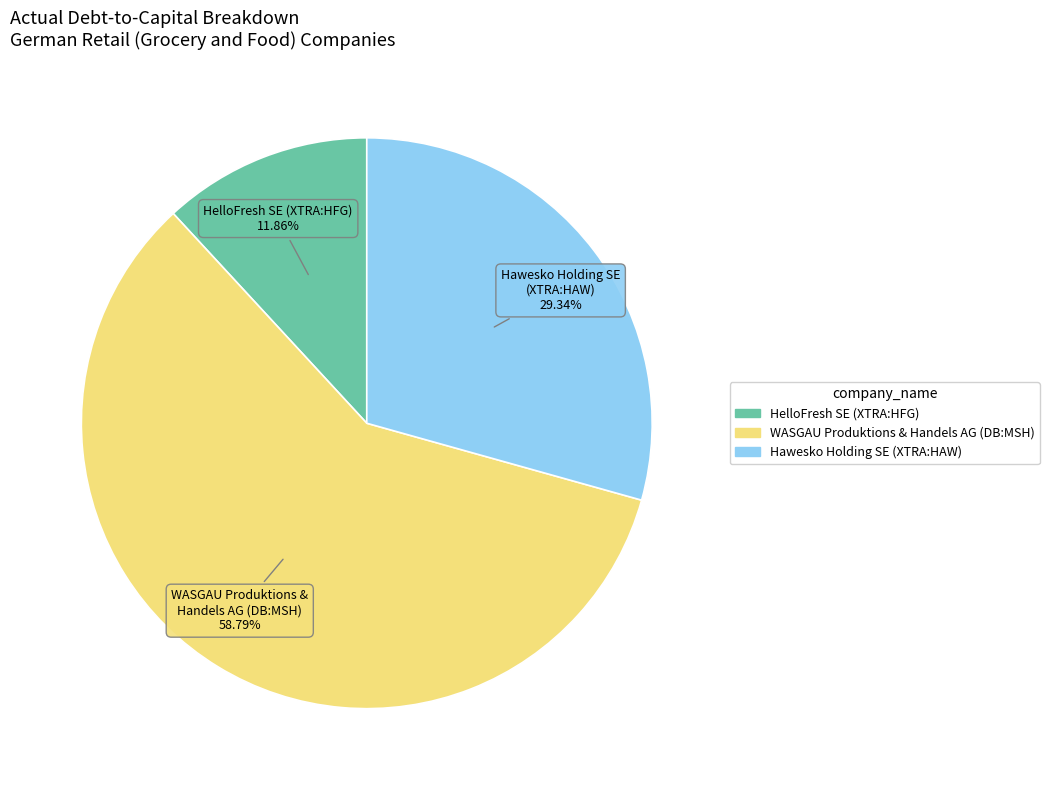

Between HelloFresh SE (XTRA:HFG) and WASGAU Produktions & Handels AG (DB:MSH), which is larger?

WASGAU Produktions & Handels AG (DB:MSH)